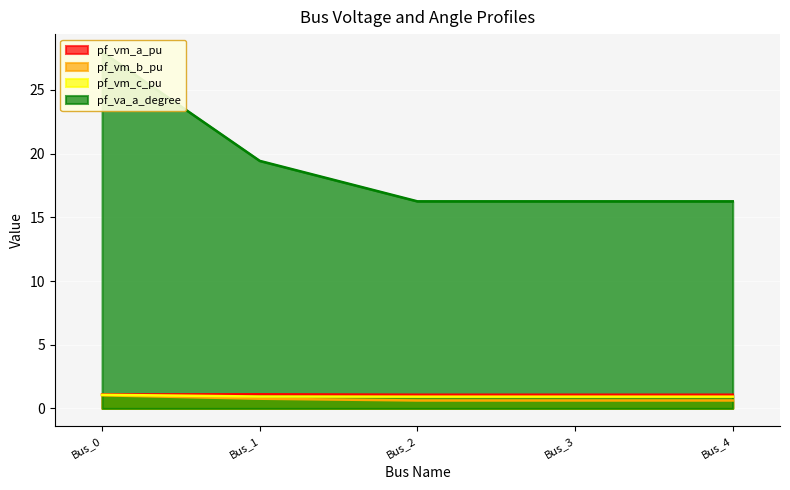

True or false: pf_vm_a_pu has a value of 0.4 at Bus_2.

False